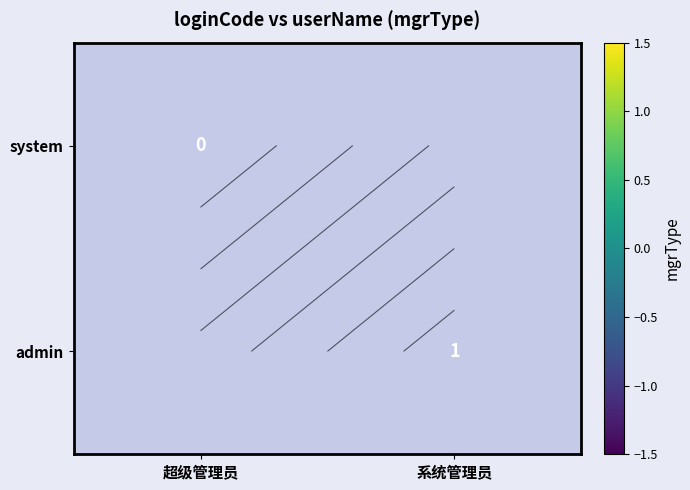

Which category has the lowest value in the system series?

超级管理员